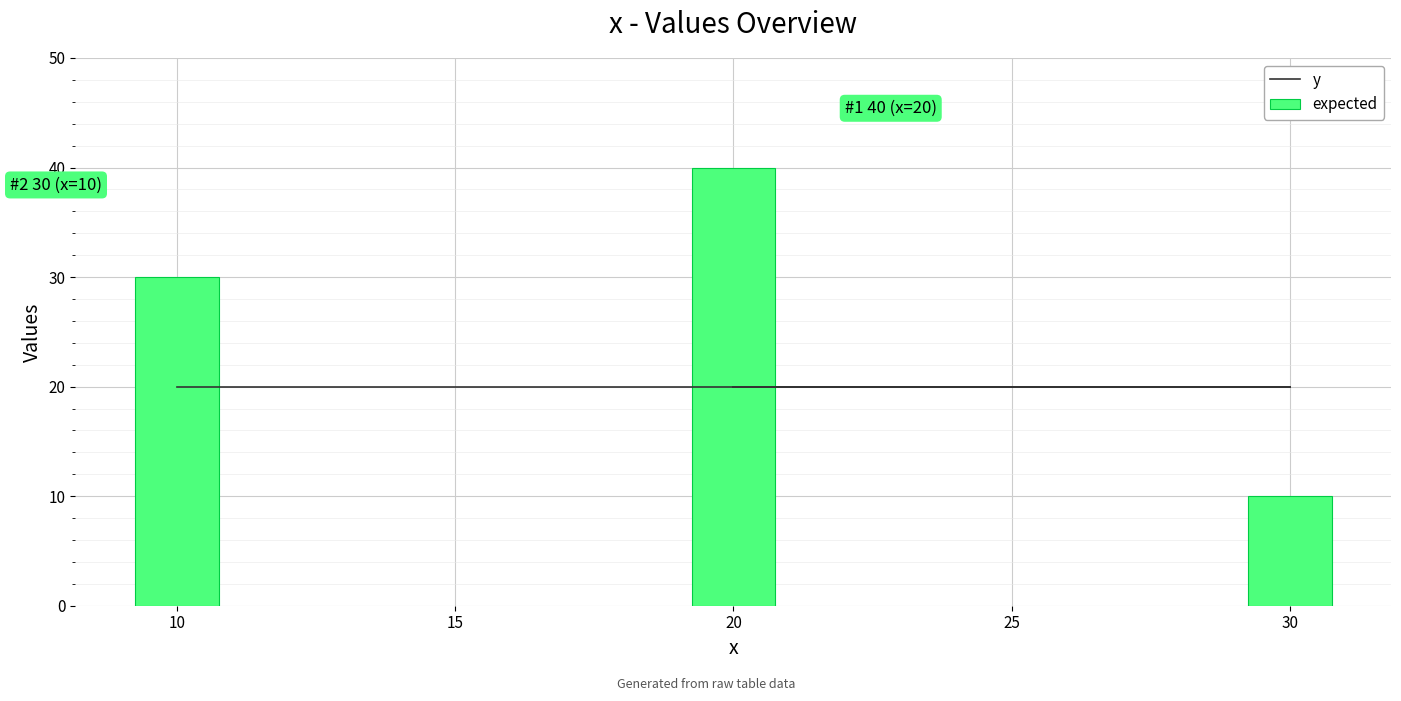

At how many categories does at least one series exceed 38?

1